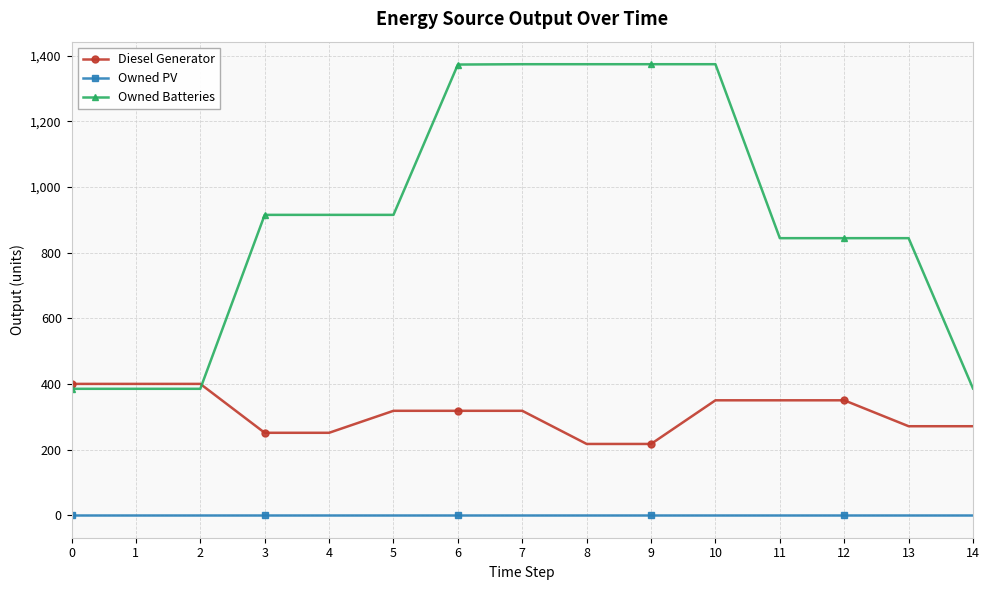

How many lines are shown in the chart?

3